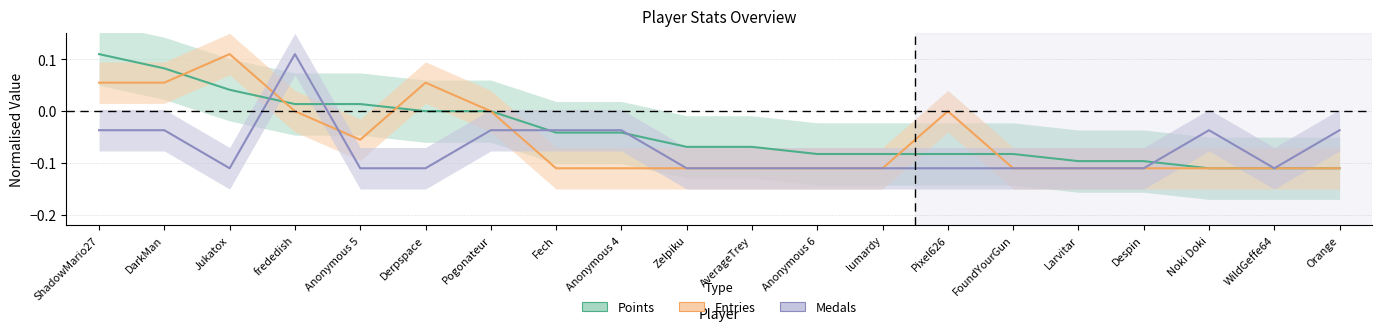

How many positive values does the Medals series have?

1